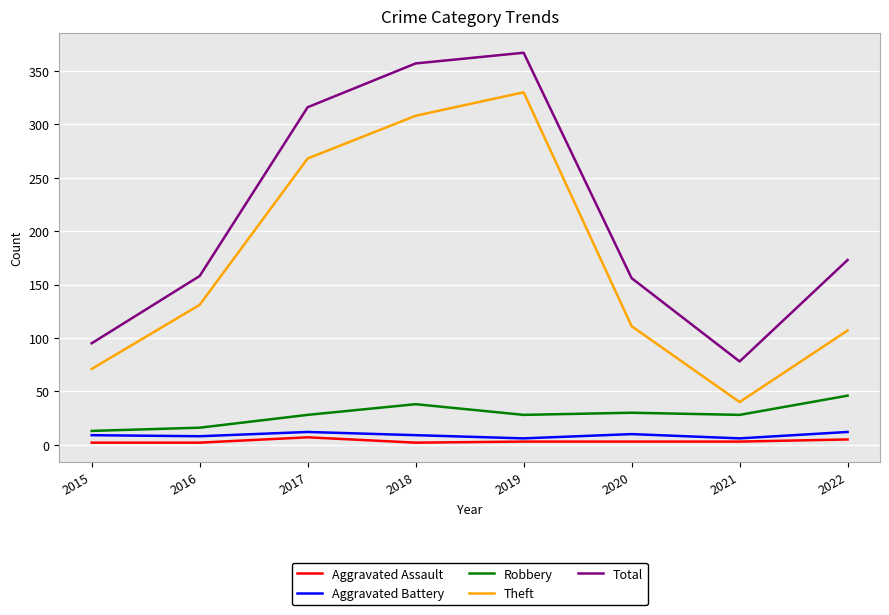

How many lines are shown in the chart?

5